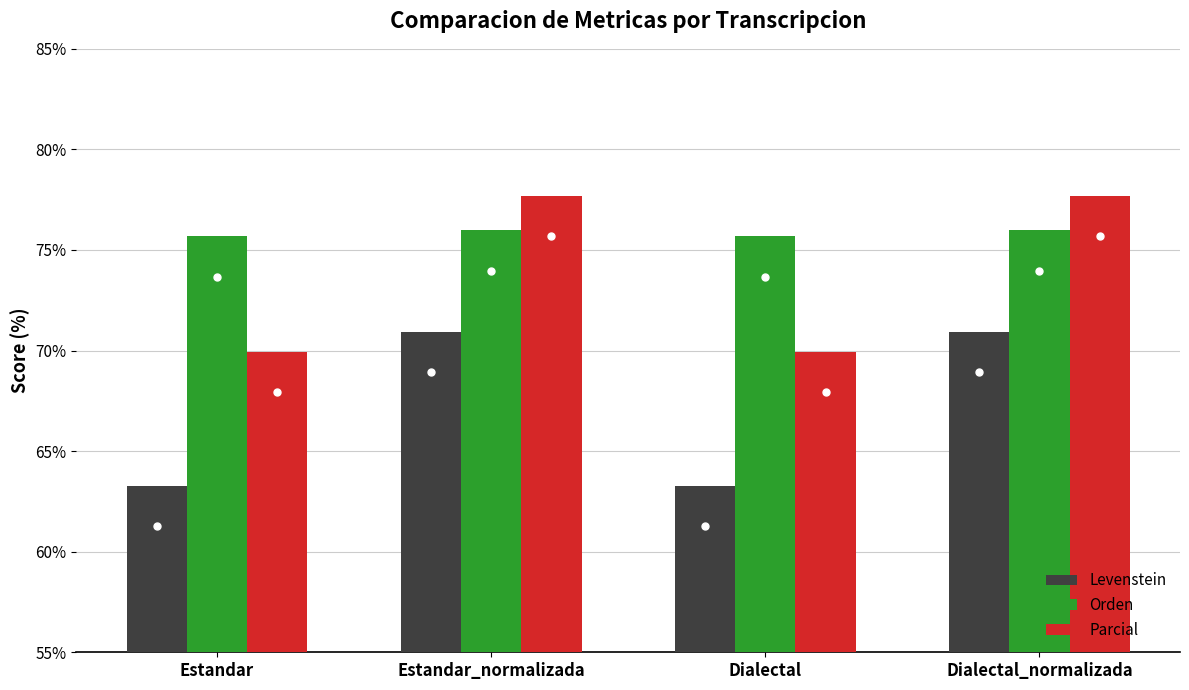

Which series has the largest range (max minus min)?

Parcial